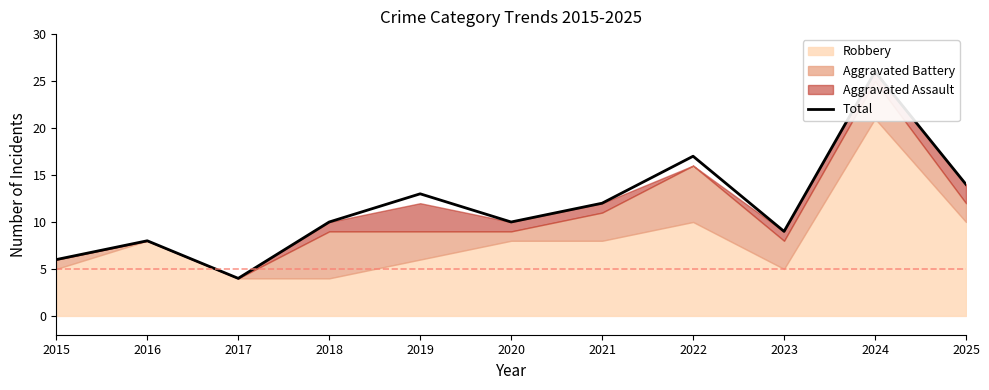

Where is the first local maximum?

2016